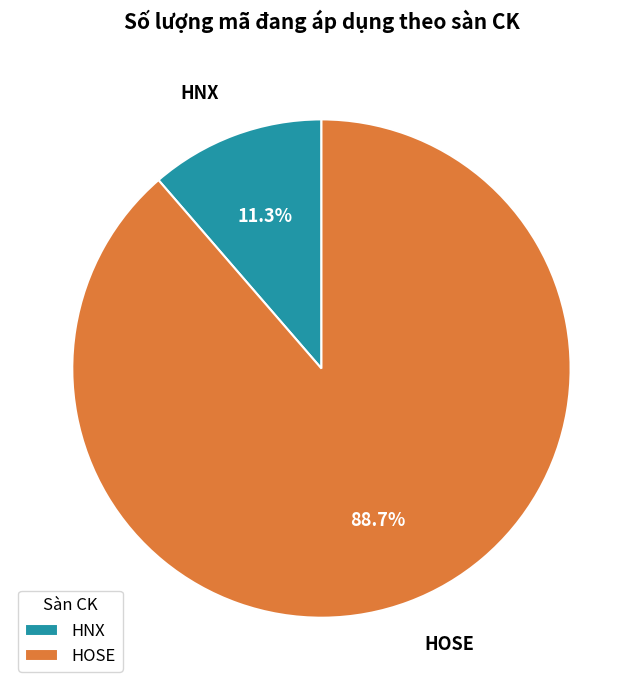

Approximately how many times larger is the value at HOSE compared to HNX?

7.8